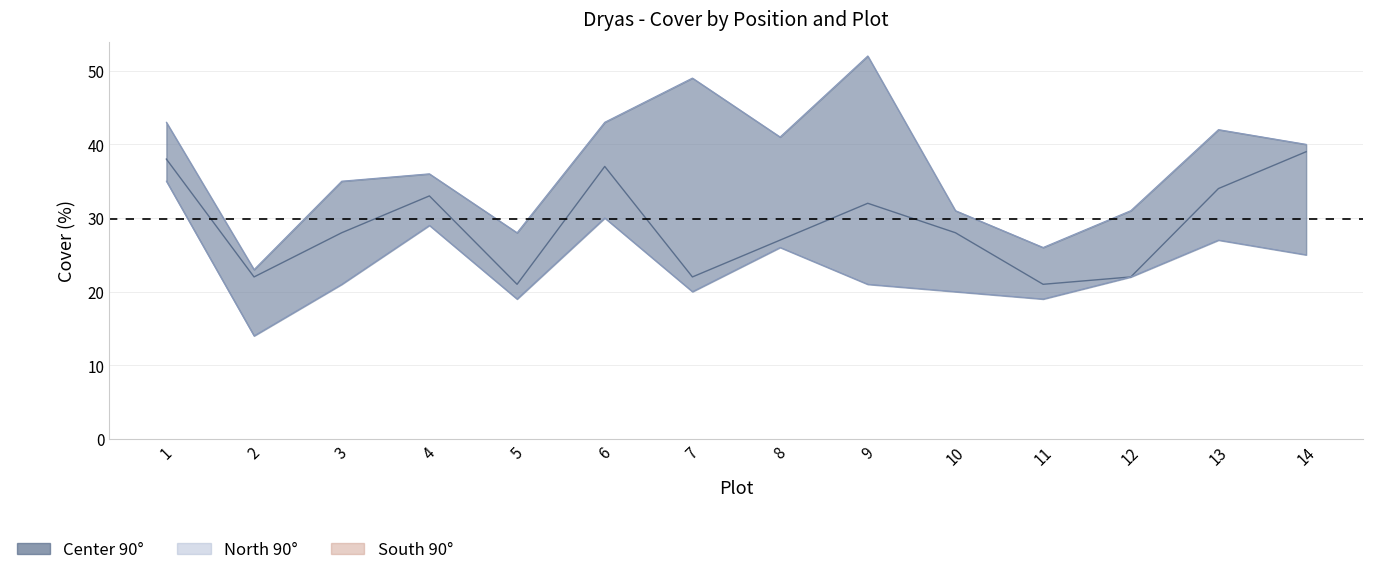

Where is the first local maximum for South 90°?

3